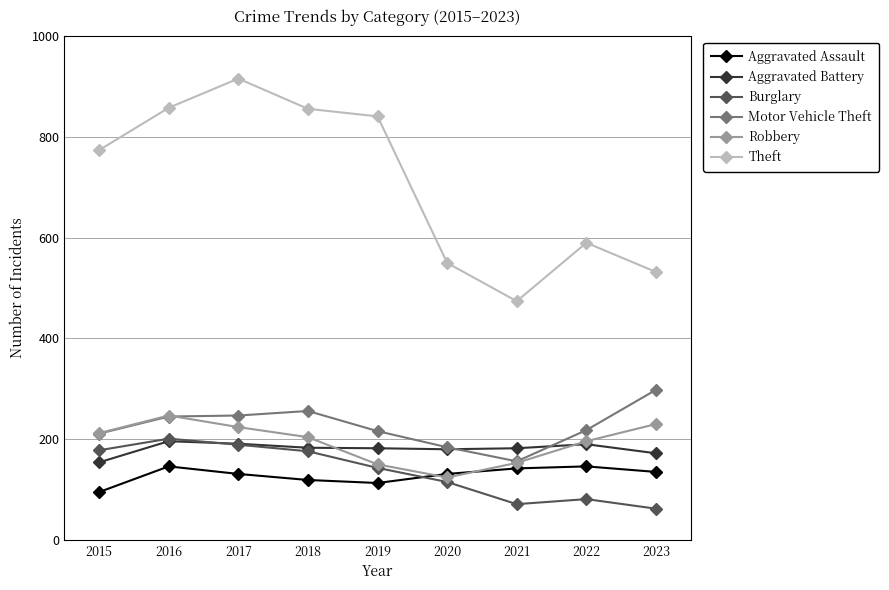

What is the total value across all series at 2022?

1421